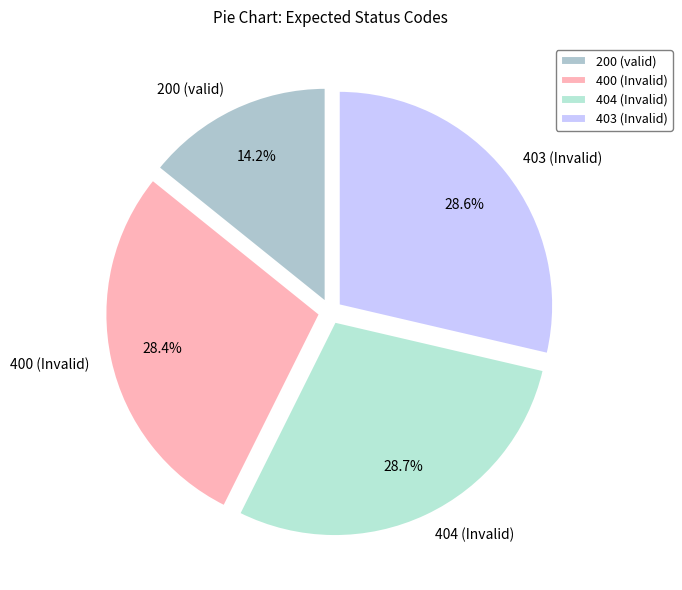

Does any single category account for the majority?

No